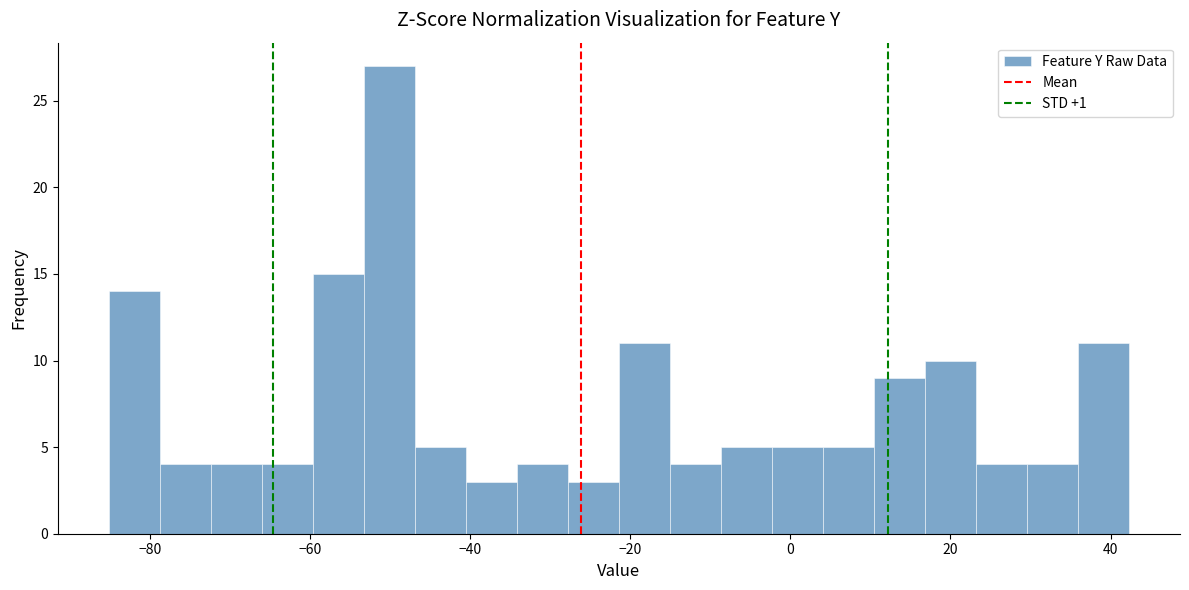

Read against the x-axis, roughly where is the centre of the tallest bar?

-50